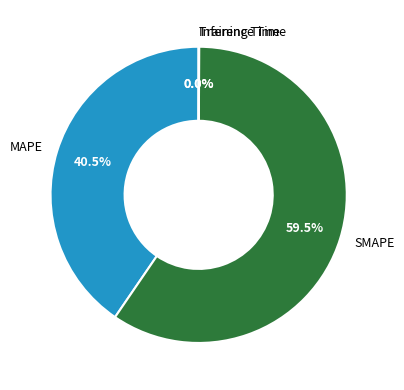

How much of the chart is everything except SMAPE?

40.5%